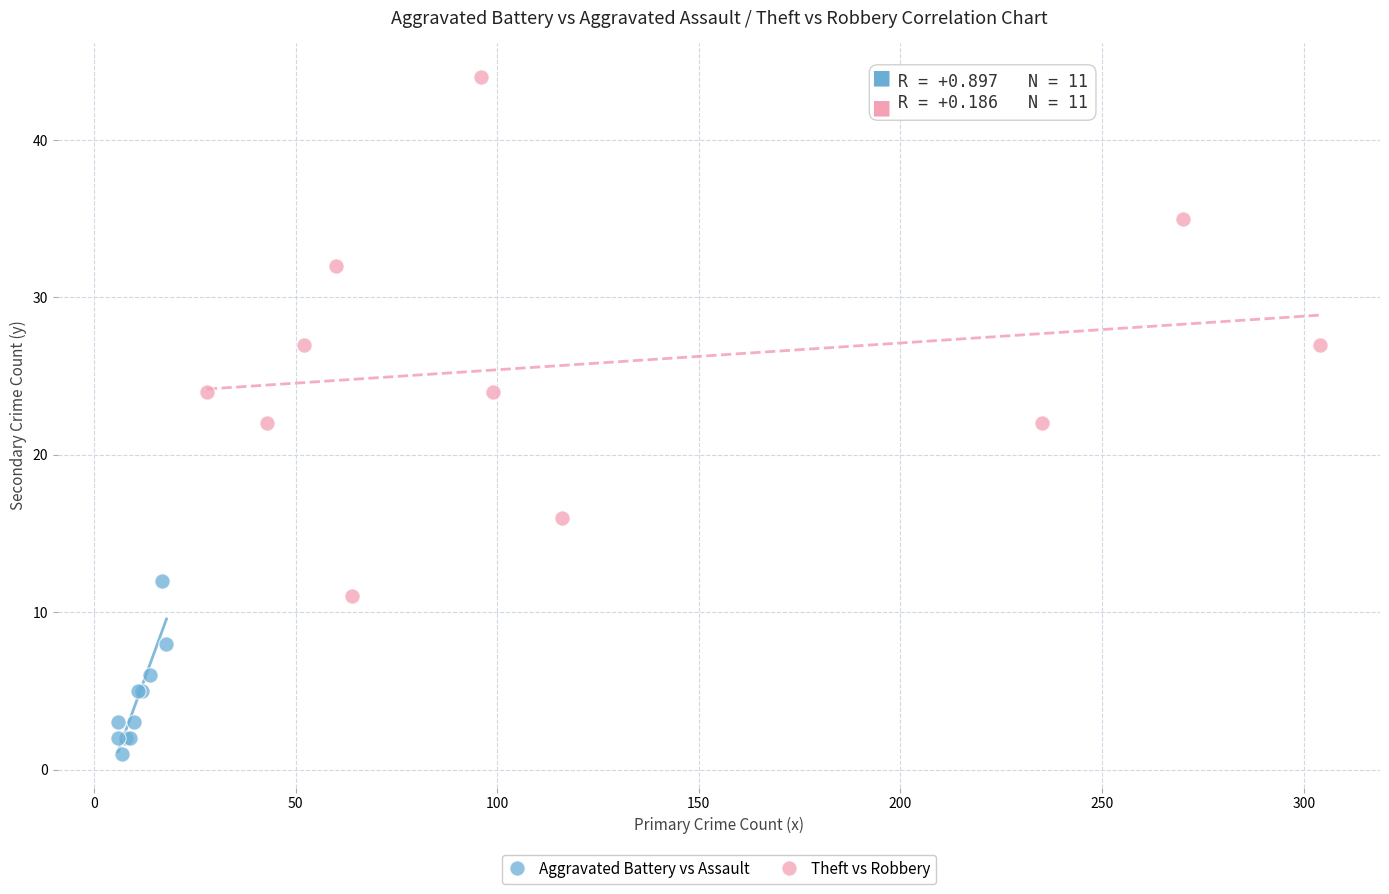

Which series has the largest Y range (max minus min)?

Theft vs Robbery